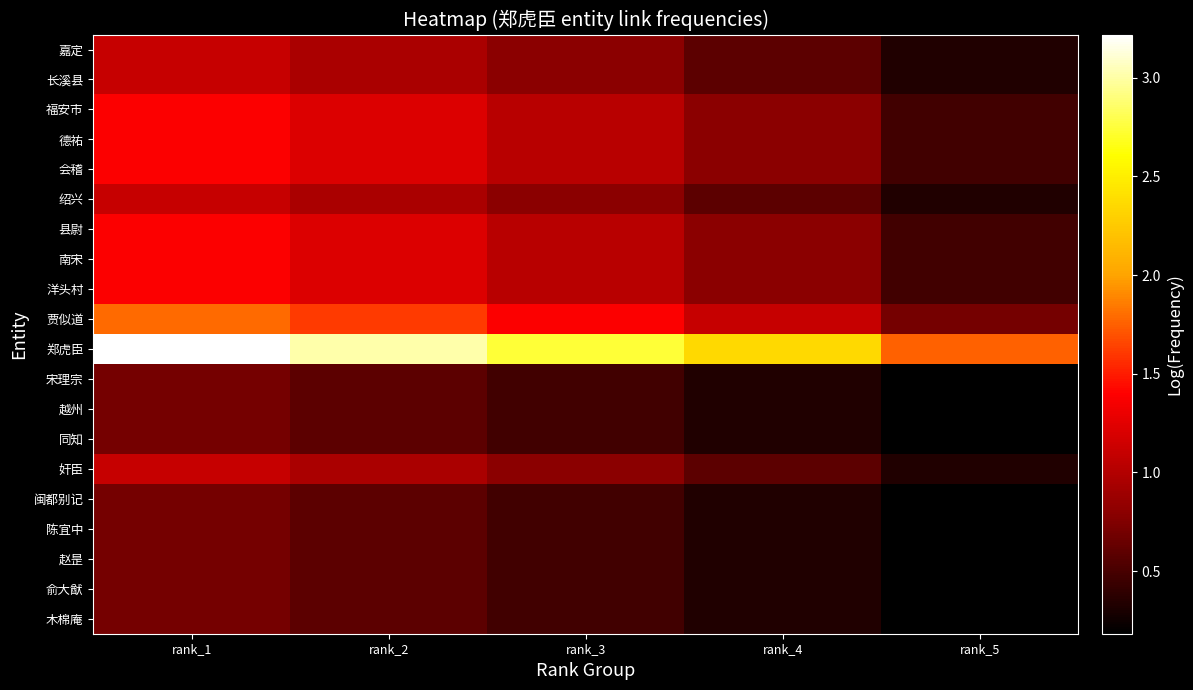

Which series has the largest range (max minus min)?

郑虎臣